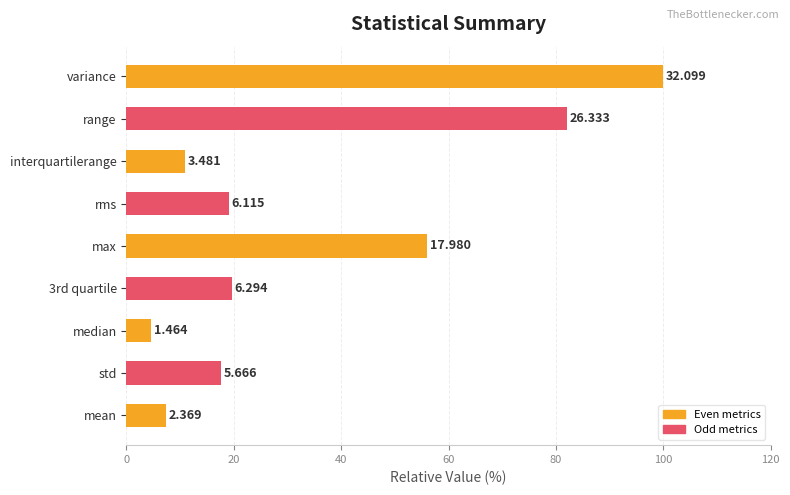

What is the average value?

35.2